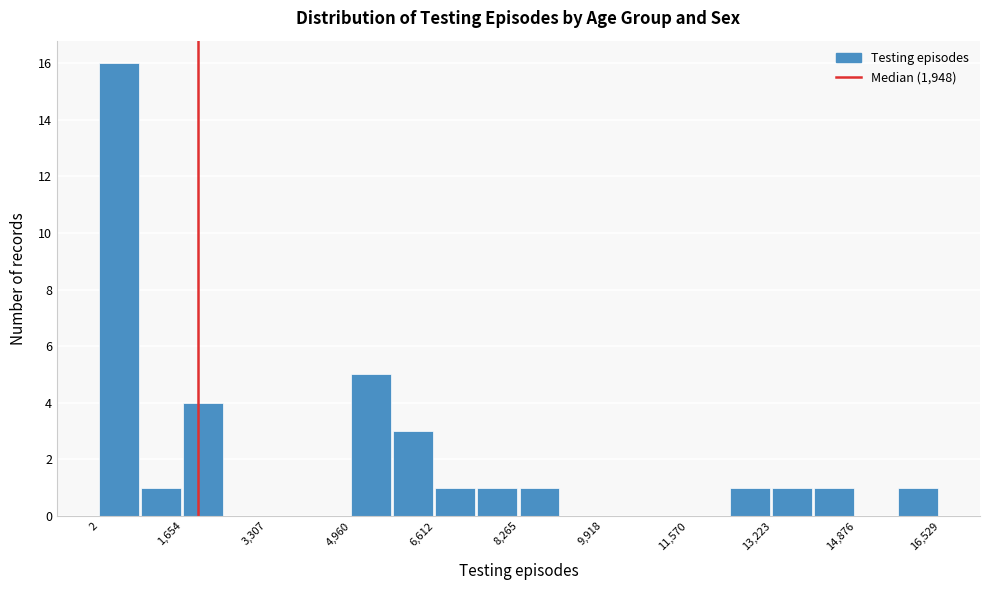

Which range on the x-axis has the tallest bar?

0 to 800